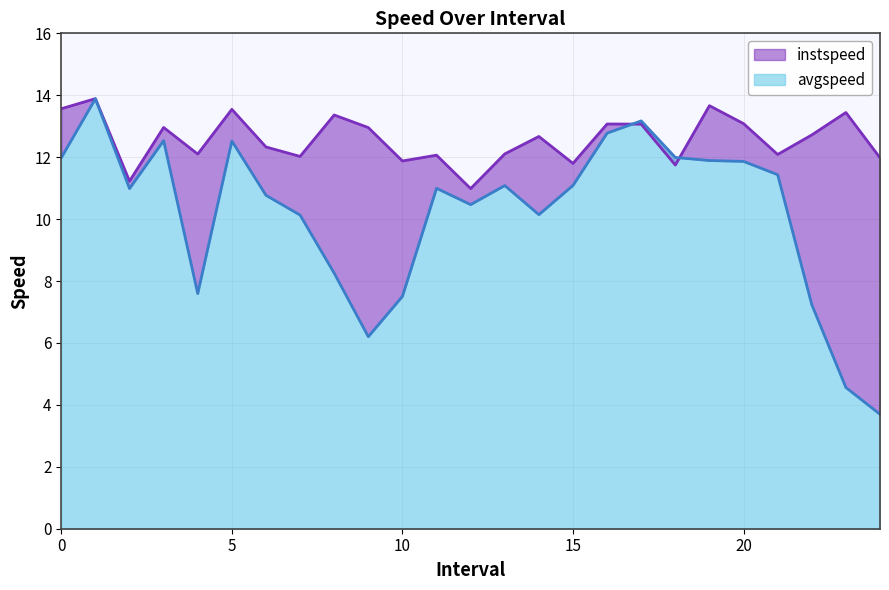

How many distinct data groups are displayed?

2